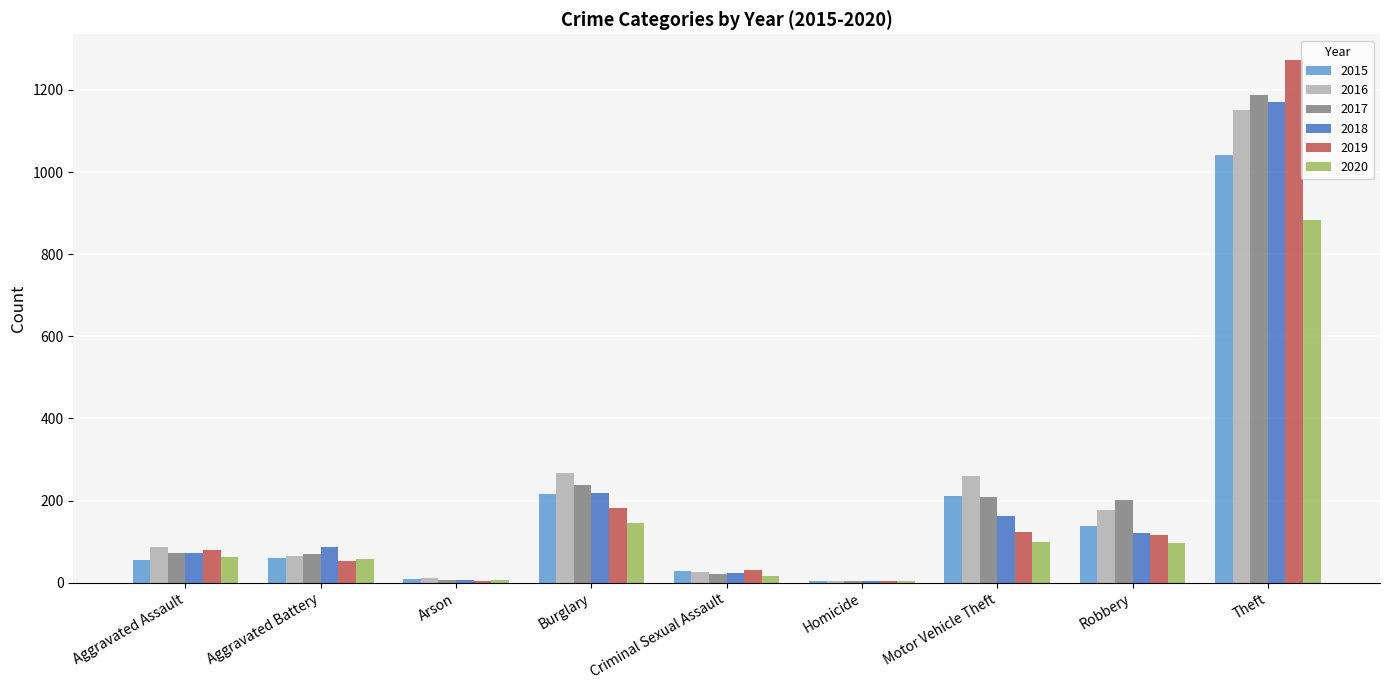

What is the average value of the 2017 series?

223